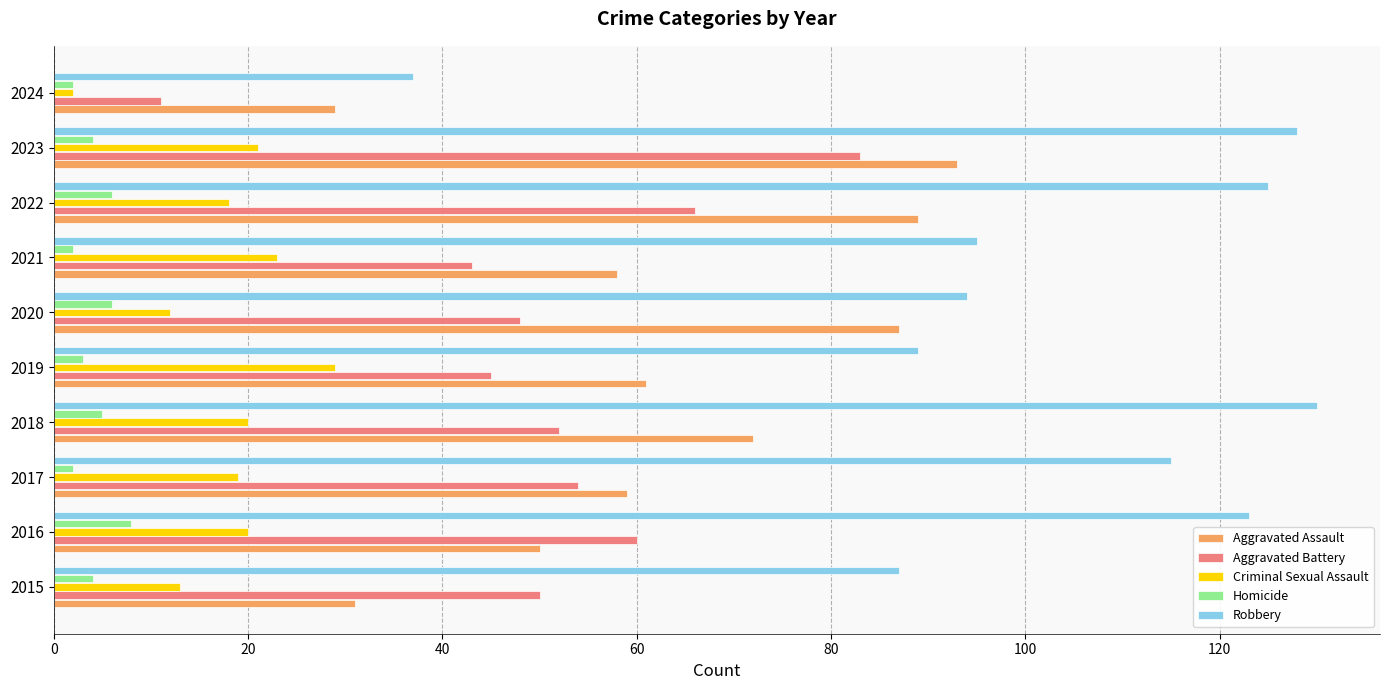

What are all the series names shown in the legend?

Aggravated Assault, Aggravated Battery, Criminal Sexual Assault, Homicide, Robbery